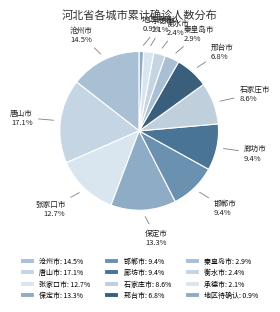

To the nearest percent, what percentage of the pie is 衡水市?

2%